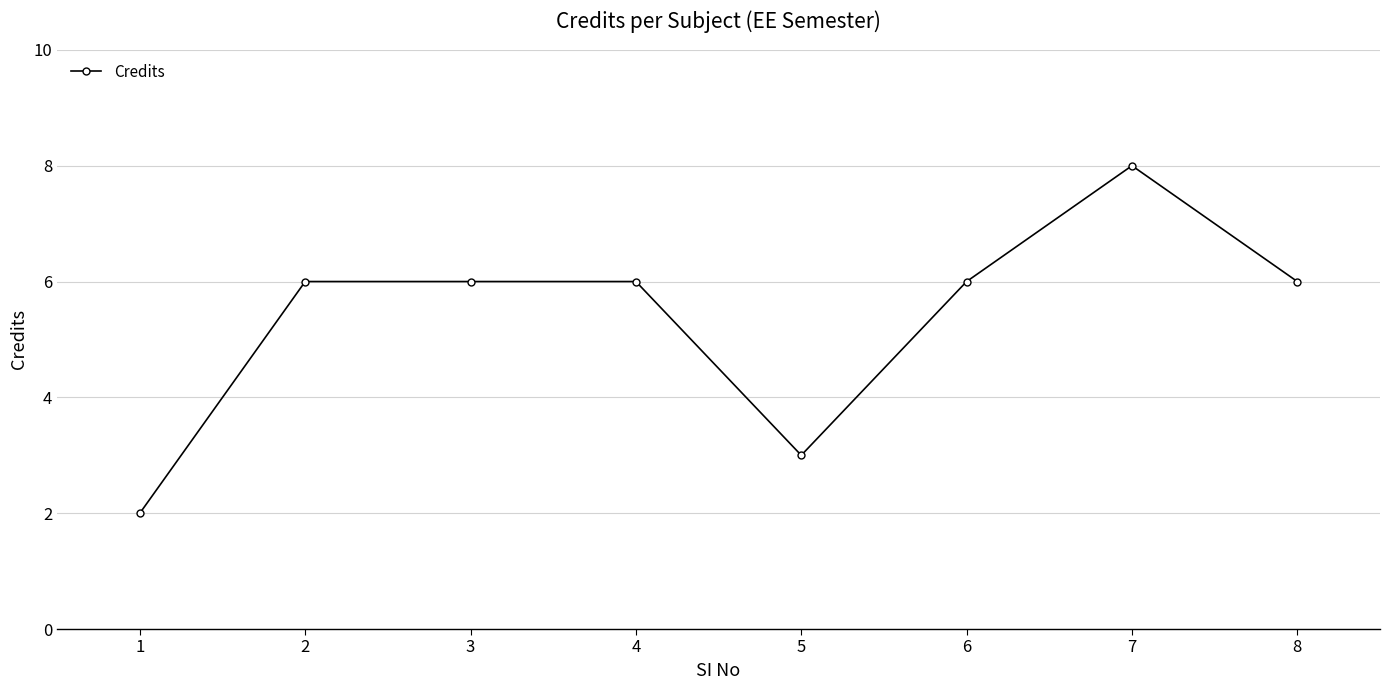

What is the value of the 7th point from the left?

8